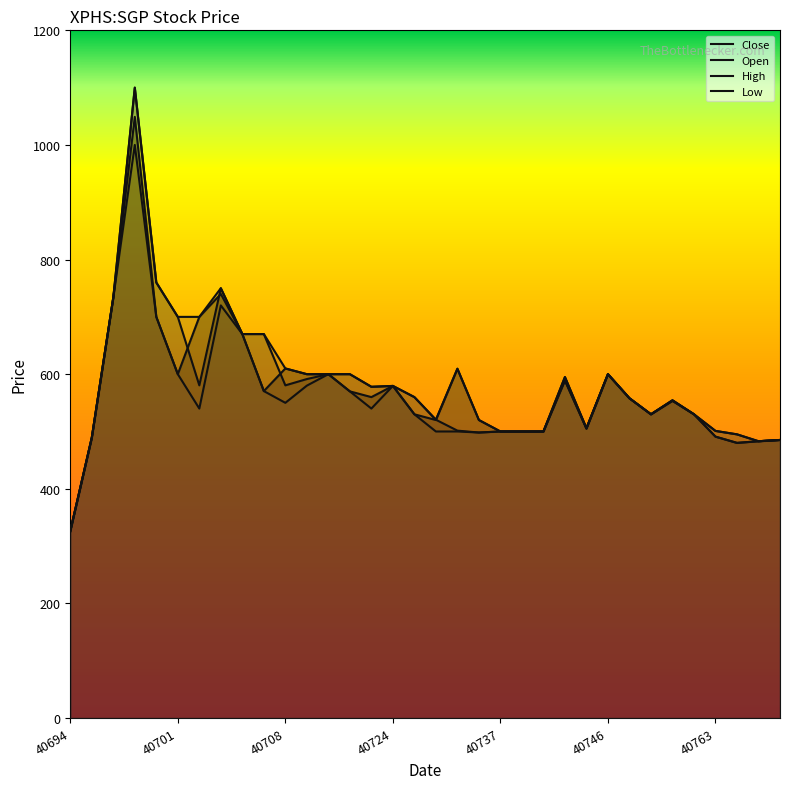

Which category has the highest value in the Low series?

40697